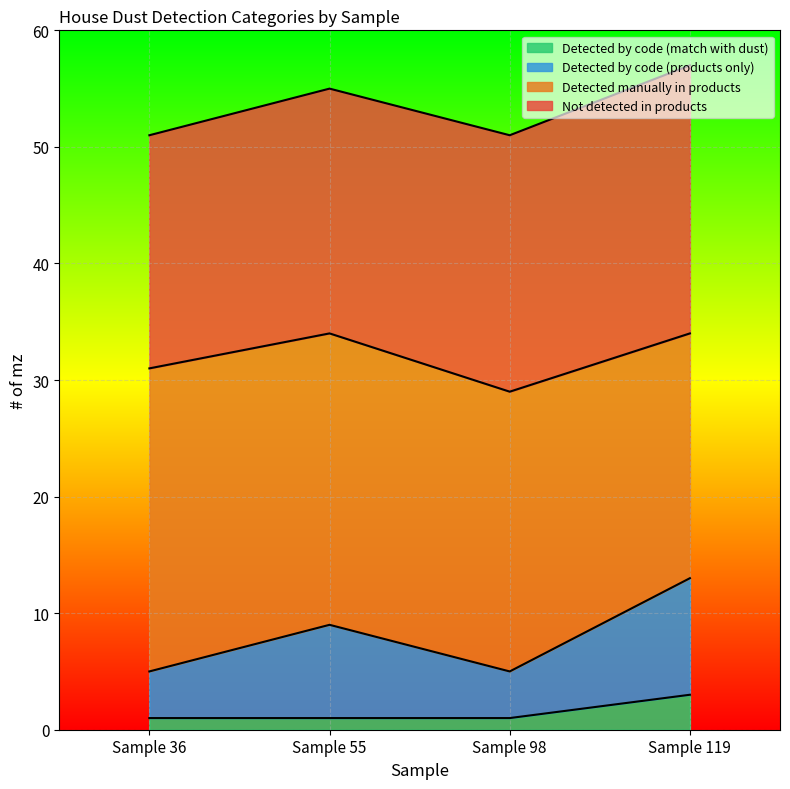

Does the chart display data point markers on the line(s)?

No